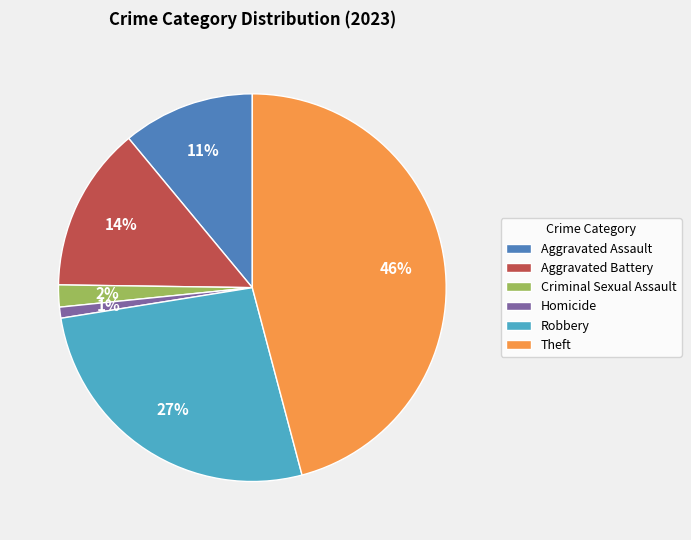

To the nearest percent, what is the average slice percentage?

17%